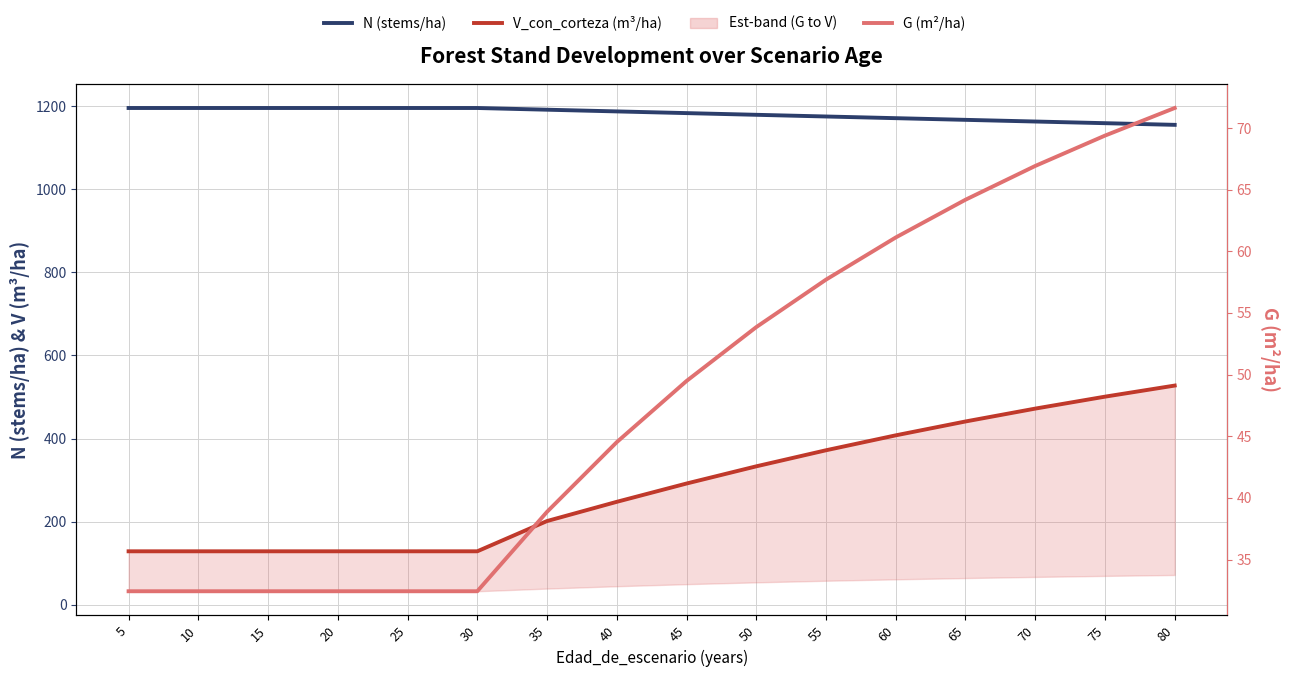

Which series has the largest total across all categories?

N (stems/ha)